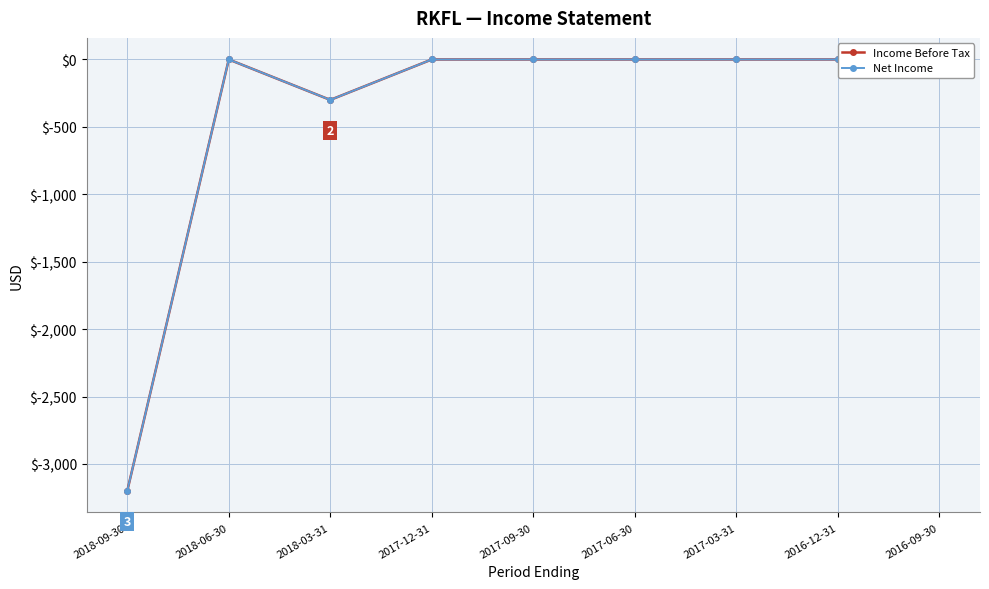

Is the value of Net Income at 2017-09-30 greater than the value of Income Before Tax at 2016-09-30?

No